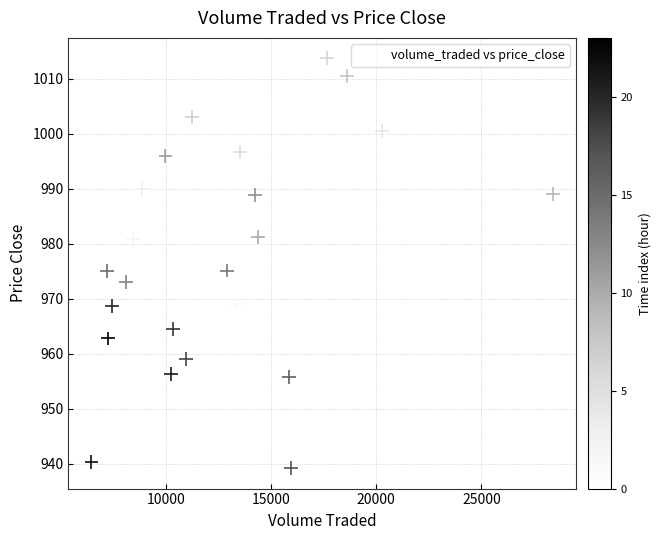

What is the range of X values (max minus min)?

21960.8